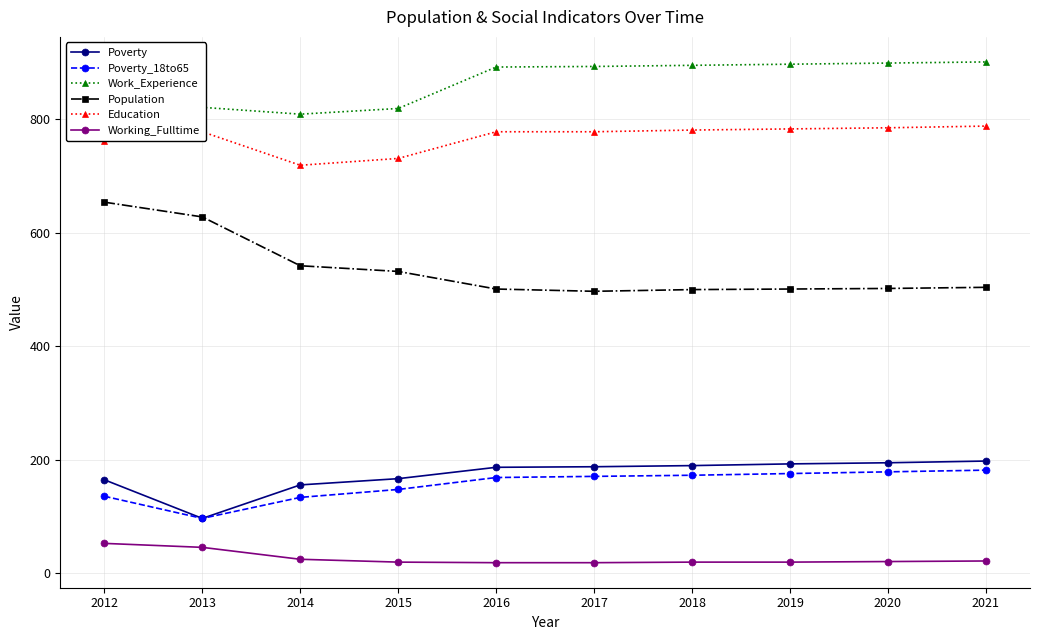

What is the spread (max minus min) of values at 2014?

784